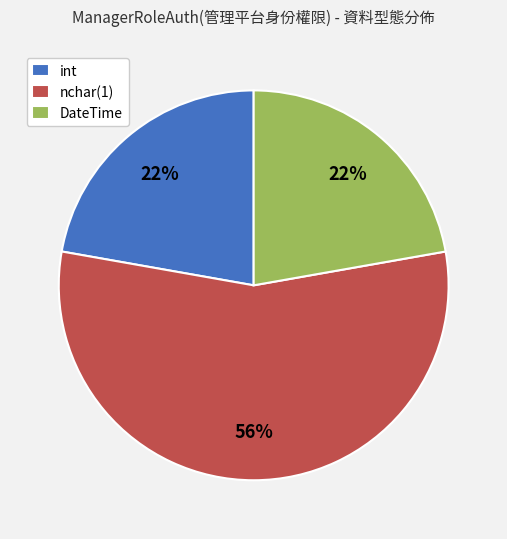

To the nearest percent, what portion does nchar(1) represent?

56%